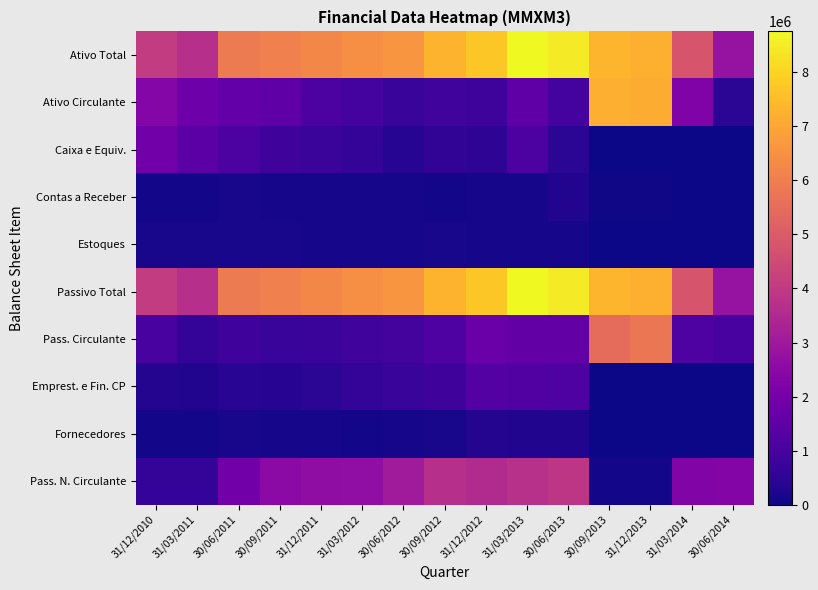

What is the total value across all series at 31/03/2014?

15329836.1